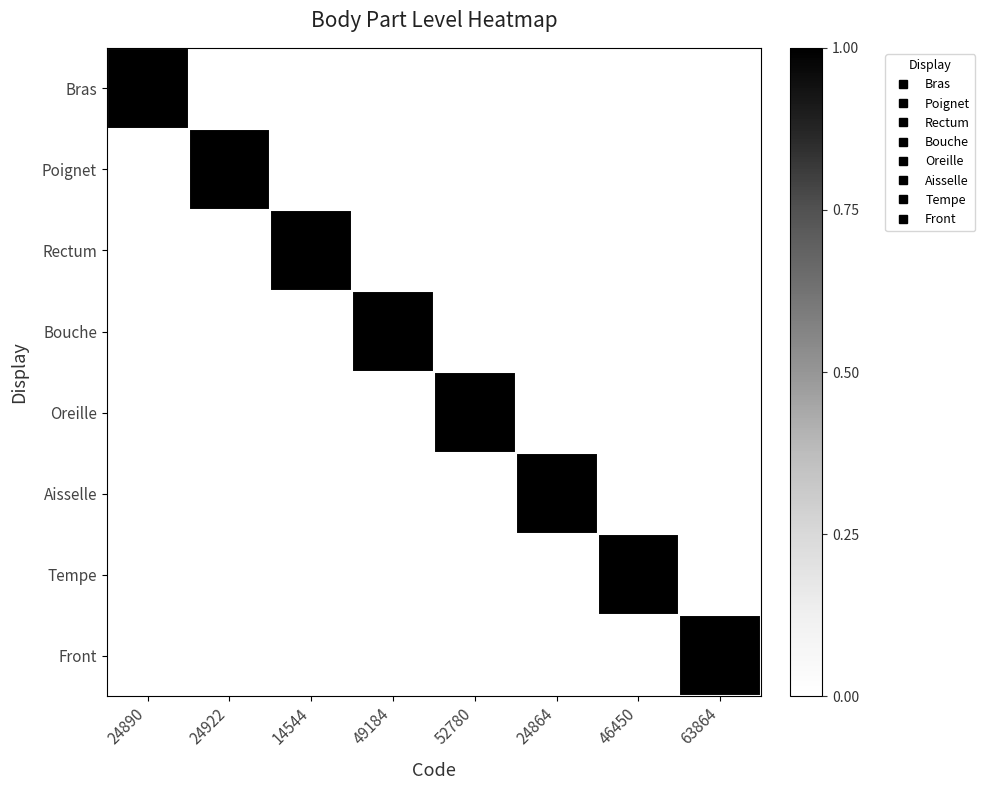

What is the difference between the highest and lowest values at 14544?

1